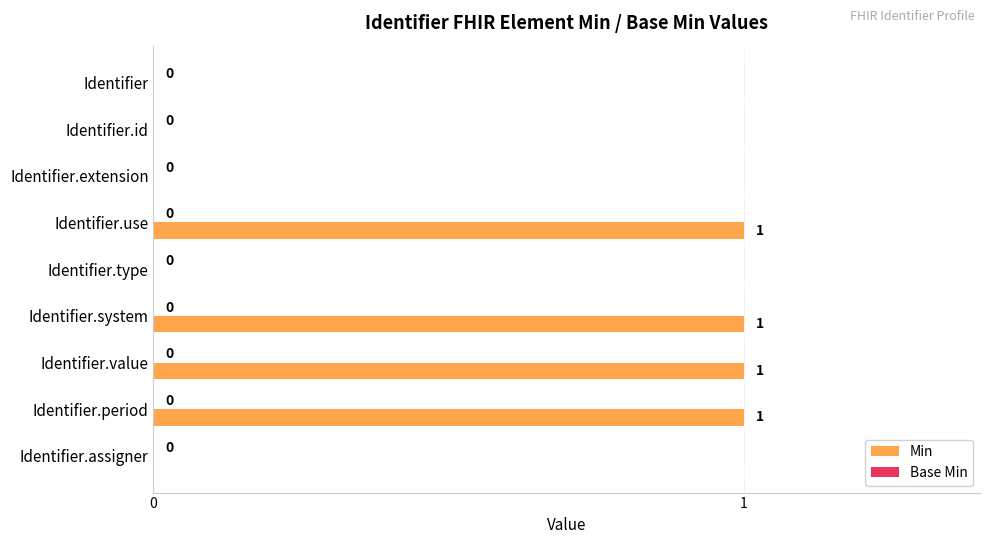

Is it true that the value at Identifier.extension is 0?

True